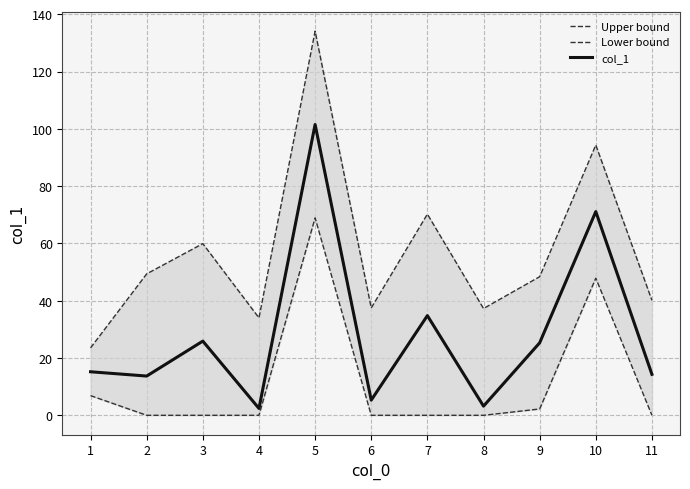

In Lower bound, how many points are higher than both neighbors (excluding endpoints)?

2